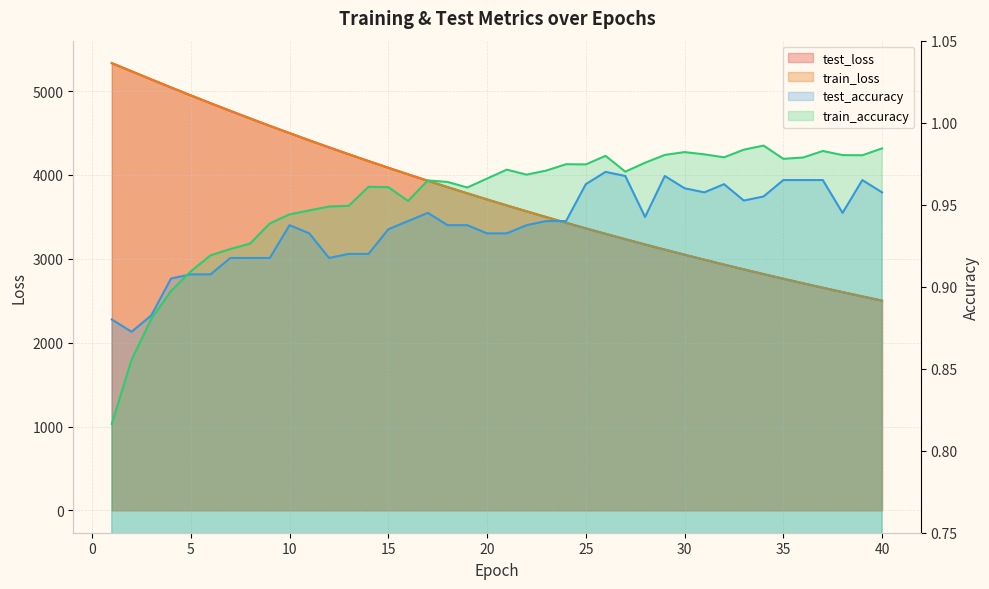

Does the chart display data point markers on the line(s)?

No